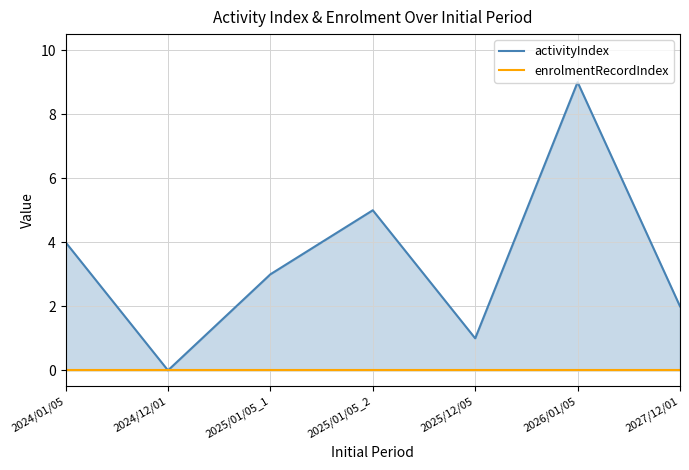

True or false: there are more than 1 points higher than both neighbors.

True